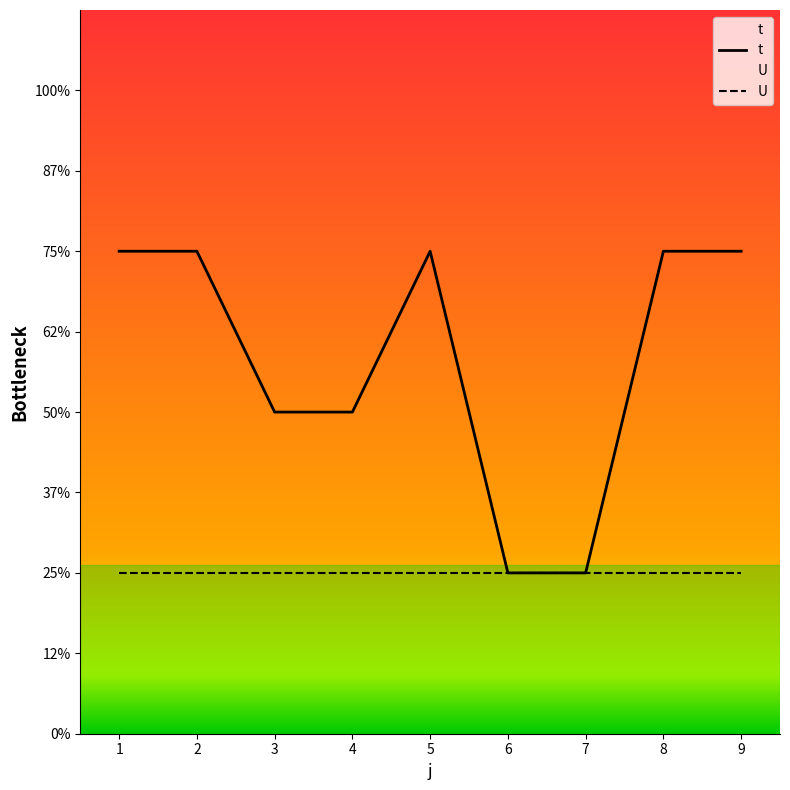

List the labels in order of value, largest first.

1, 2, 5, 8, 9, 3, 4, 6, 7